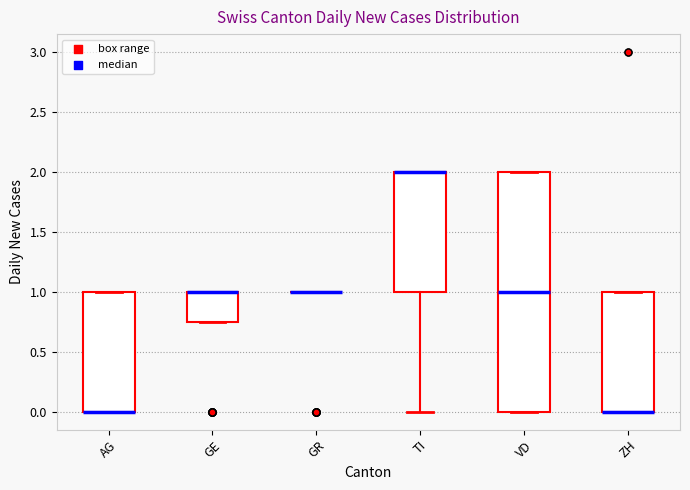

Comparing the boxes themselves (not the whiskers), which one is the tallest?

VD